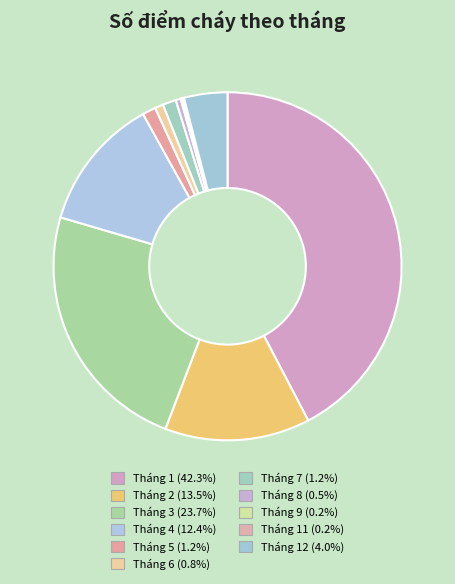

Is there a majority slice in this chart?

No